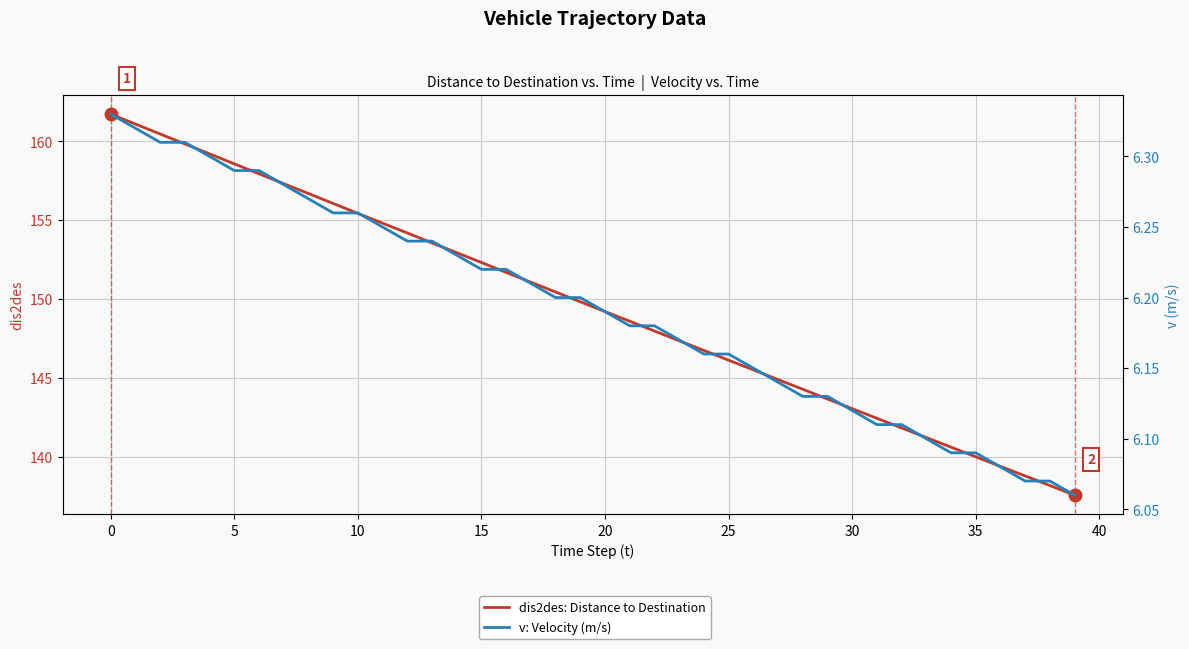

What is the total value across all series at 22?

154.2